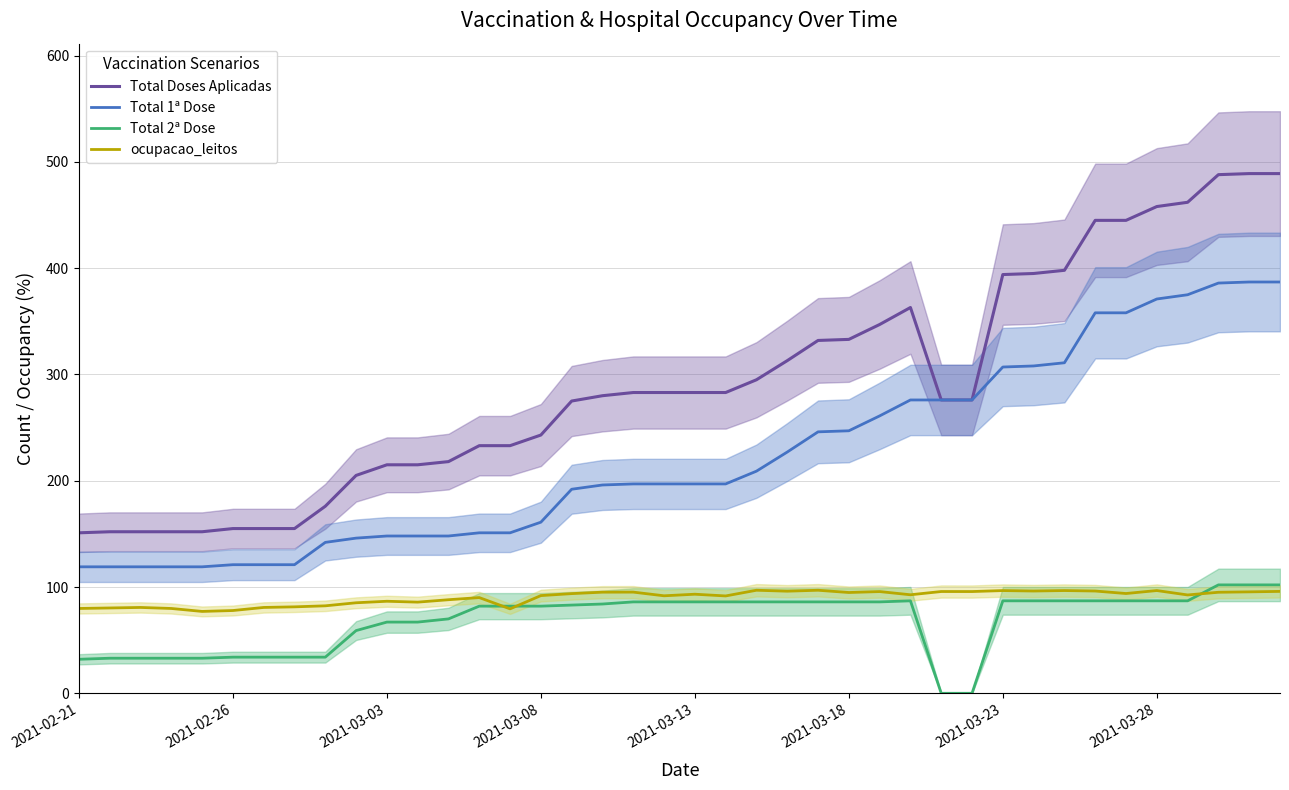

True or false: ocupacao_leitos and Total Doses Aplicadas cross at least once.

False